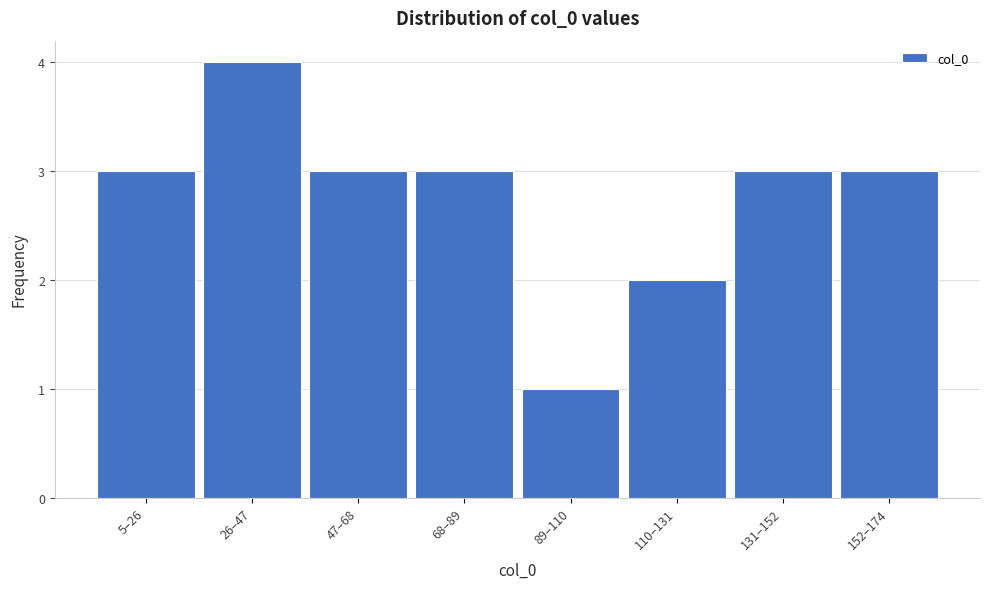

Reading left to right, transcribe all the data shown in this chart.

3	4	3	3	1	2	3	3